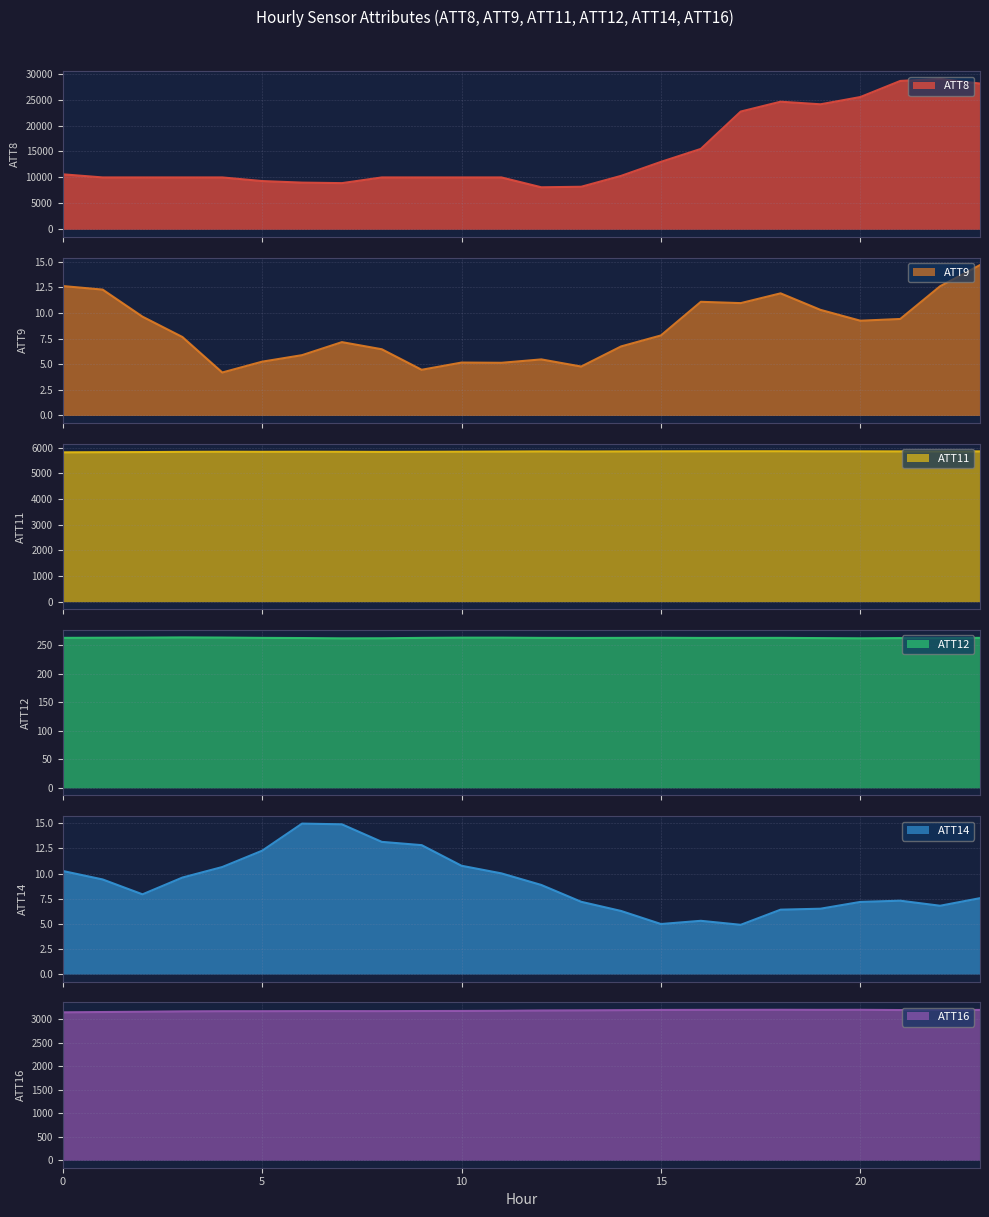

Is the value of ATT16 at 3 greater than the value of ATT11 at 13?

No